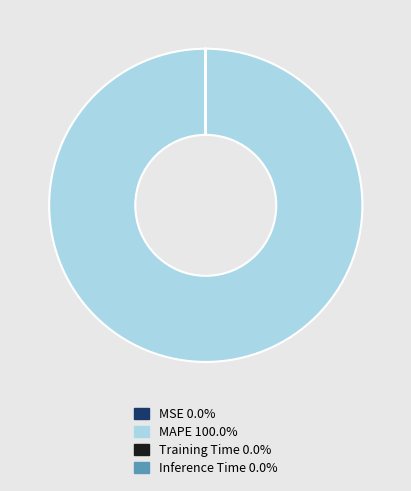

Is there a majority slice in this chart?

Yes